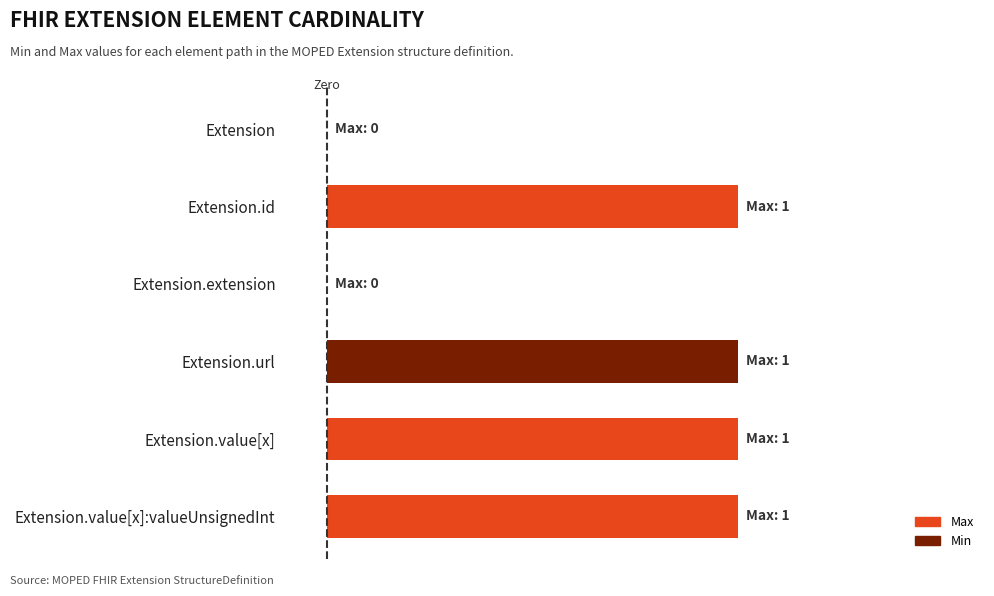

Rank the series at Extension.extension from highest to lowest value.

Max, Min